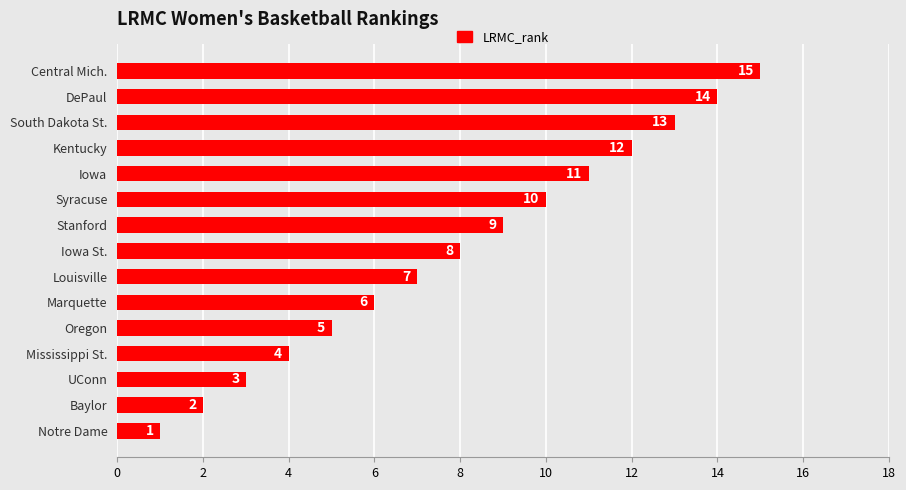

Between Iowa St. and Baylor, which is larger?

Iowa St.